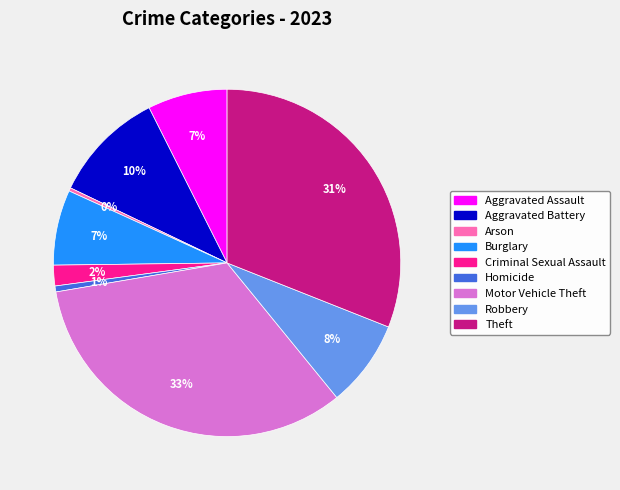

How many slices are in this pie chart?

9